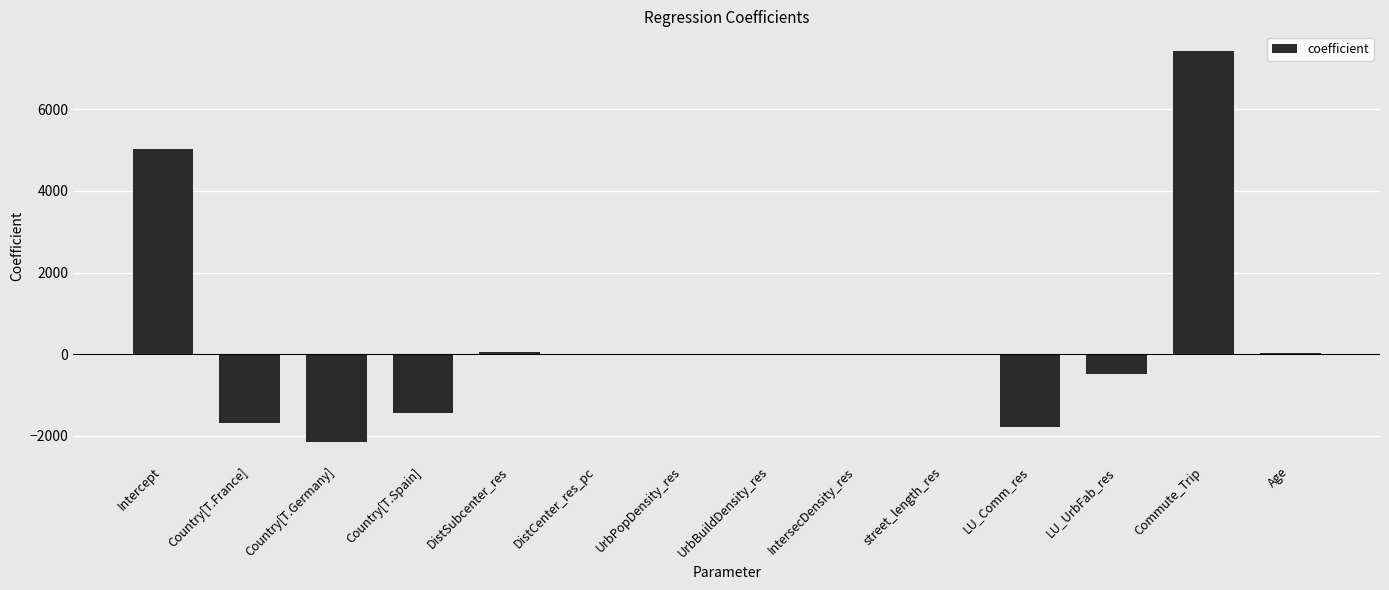

How many distinct data groups are displayed?

1